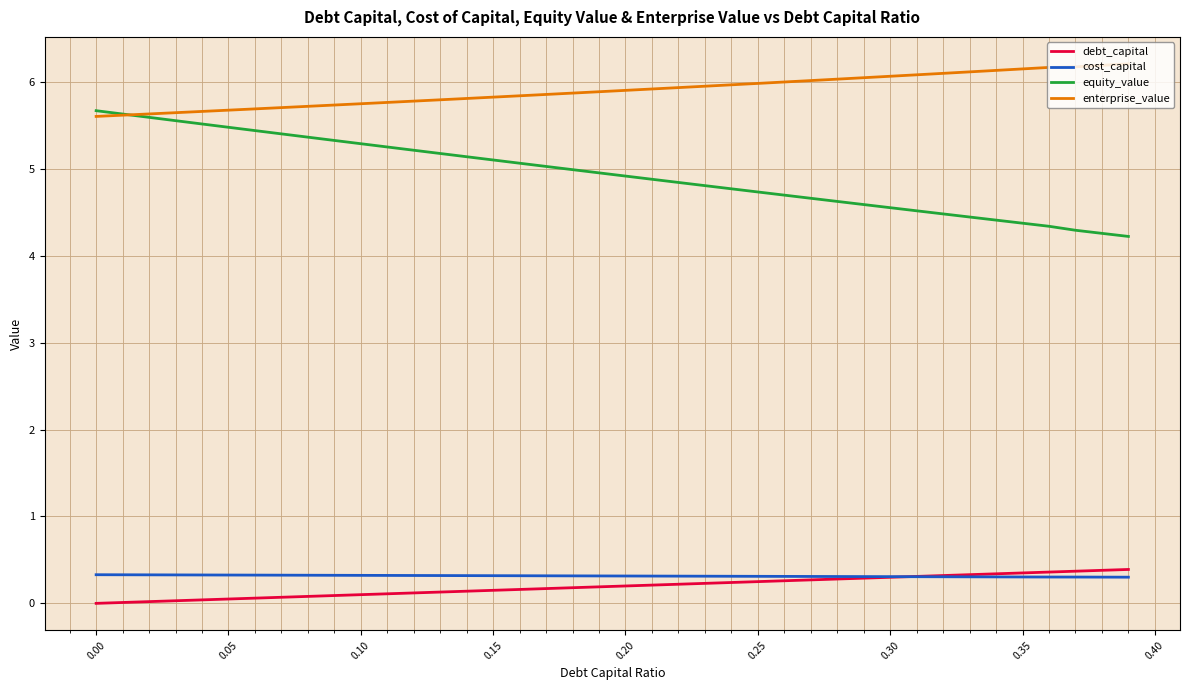

True or false: enterprise_value and cost_capital cross at least once.

False